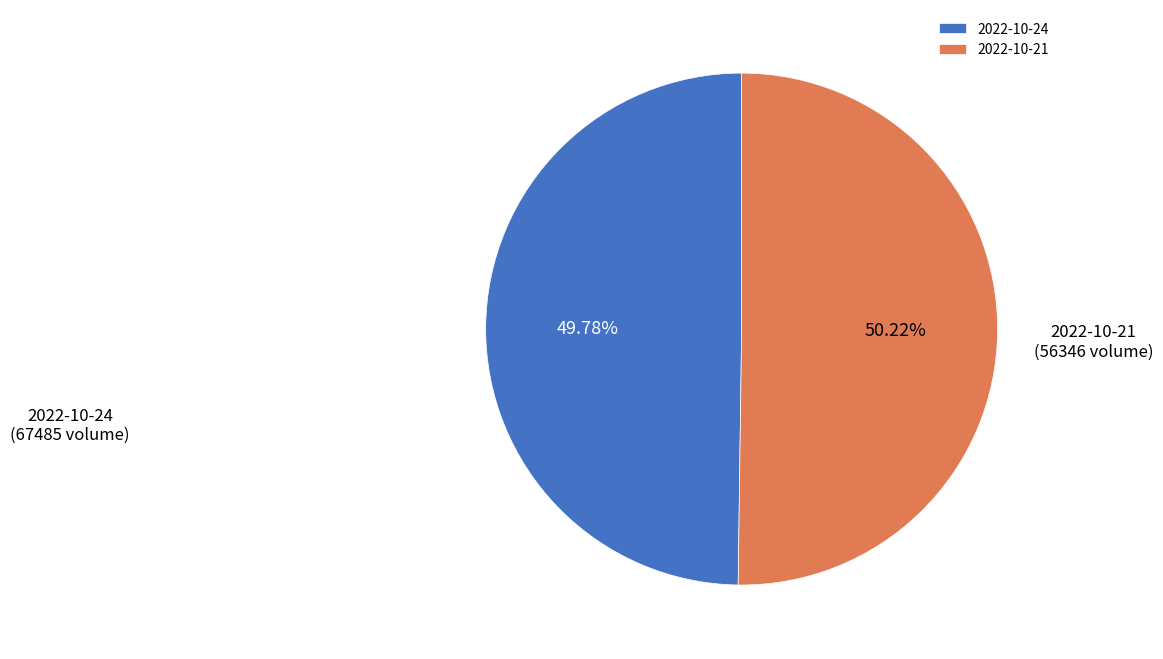

How many segments does this pie chart have?

2